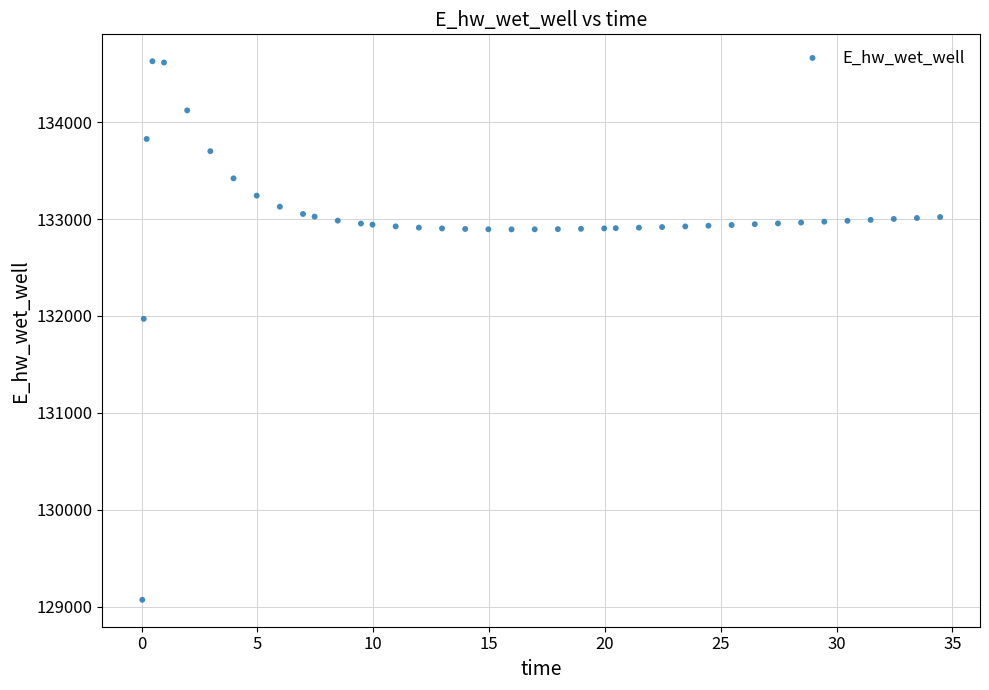

What is the range of X values (max minus min)?

34.4